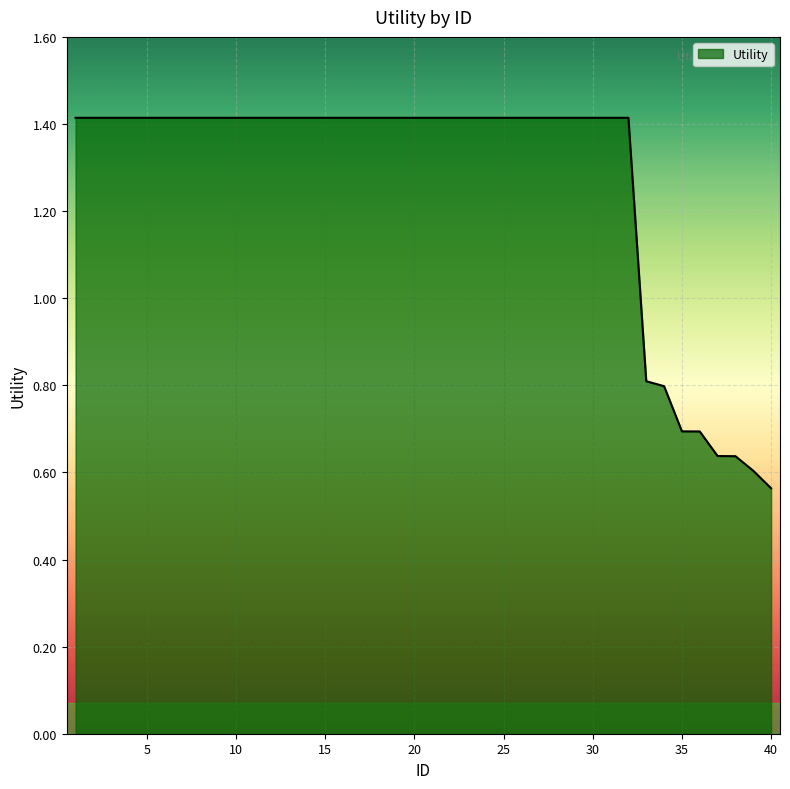

What is the greatest value displayed?

1.4